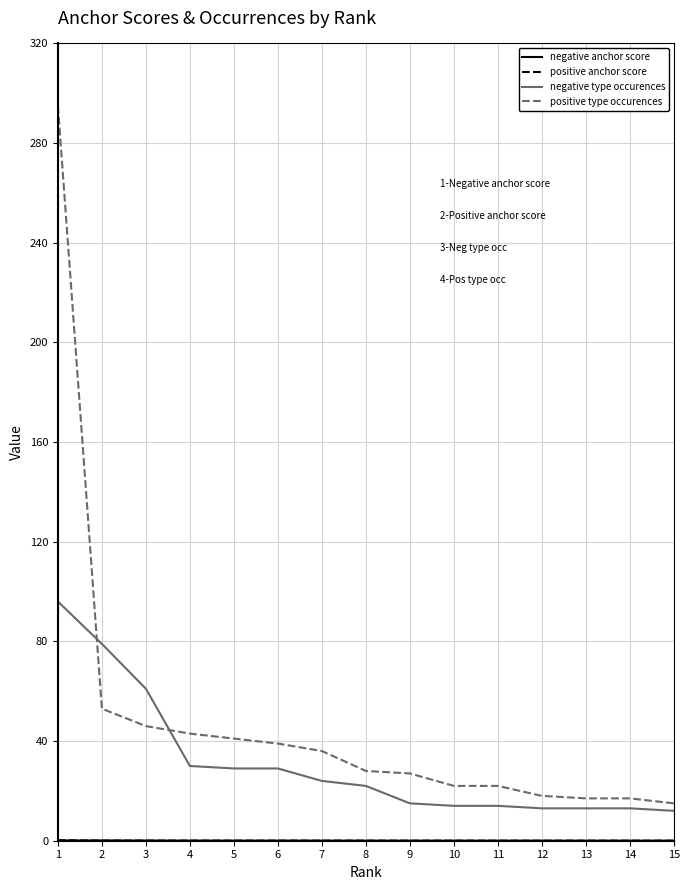

Which series has the widest spread of values?

positive type occurences